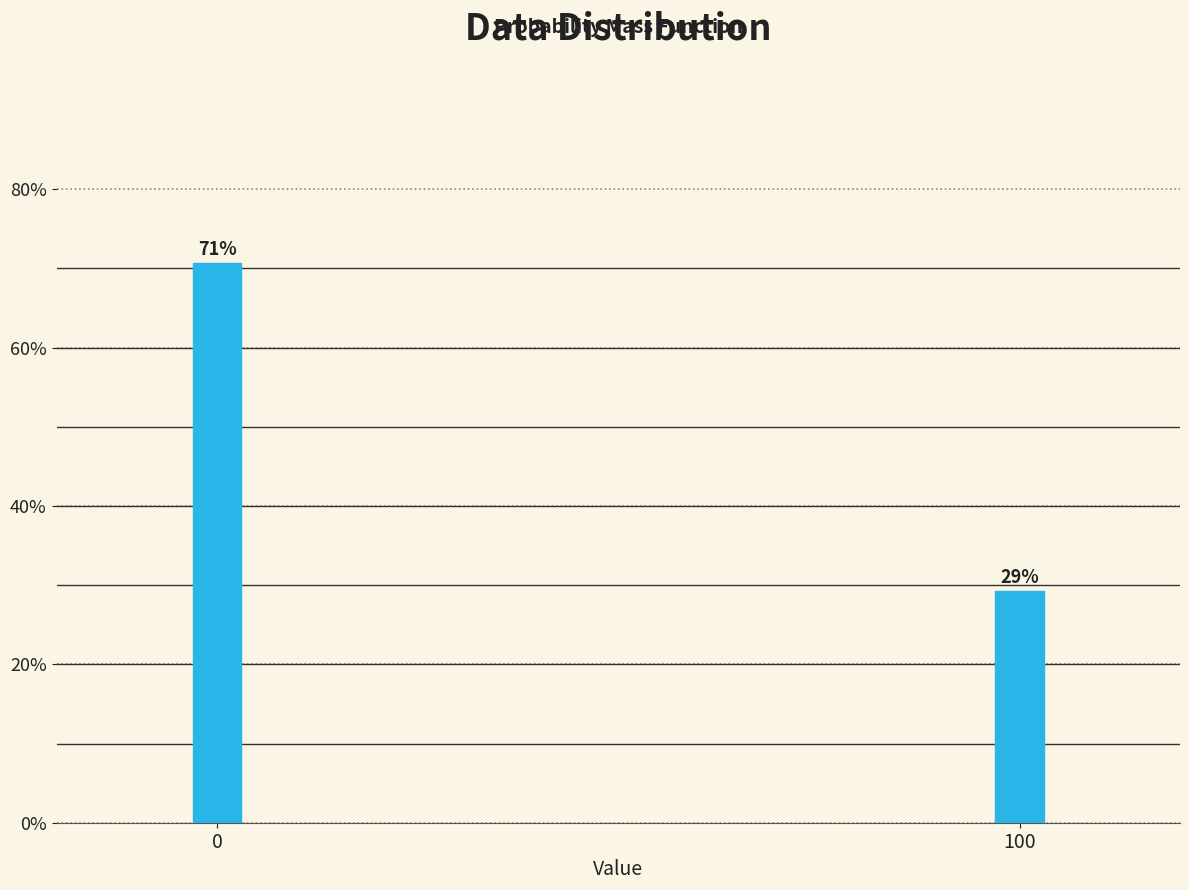

What is the value of the 1st bar from the left?

70.7